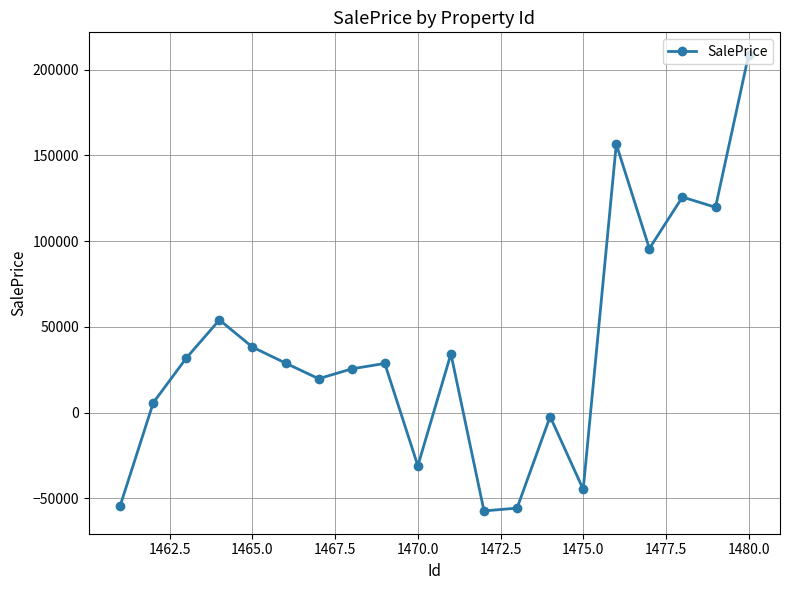

What is the sum of all values?

728187.0